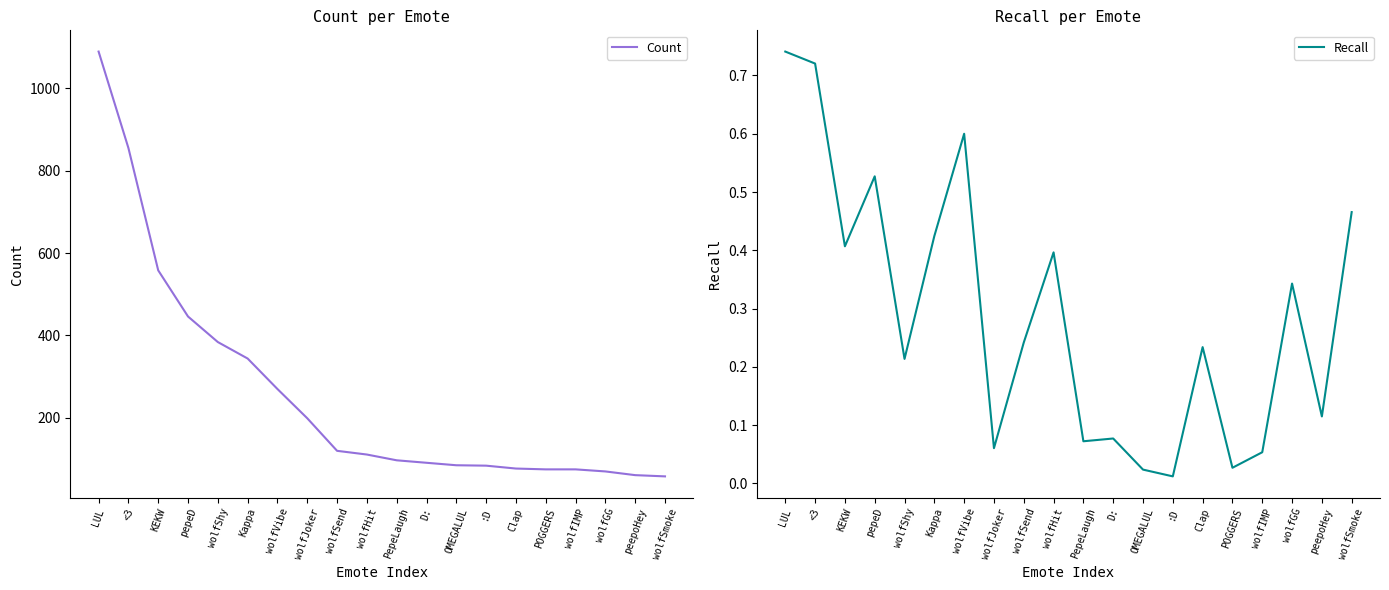

True or false: Count has more than 0 interior local peaks.

False